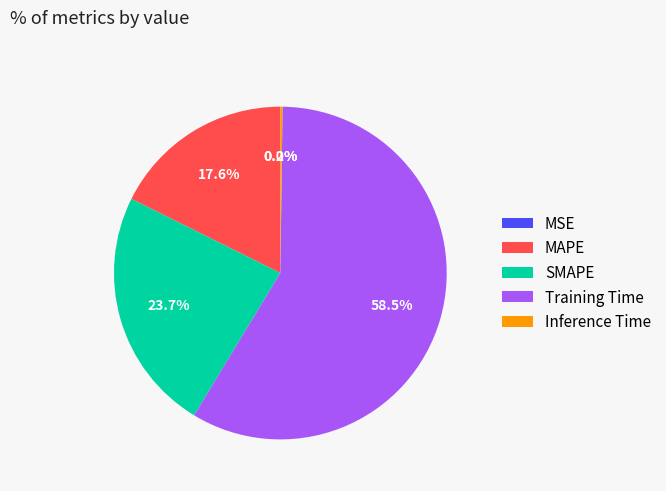

What portion of the pie excludes MAPE?

82.4%